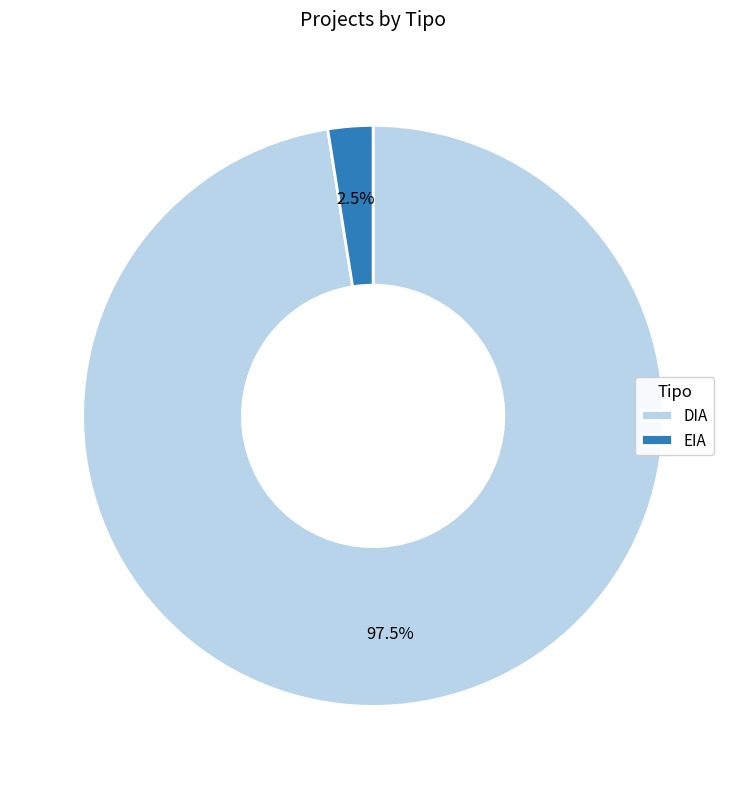

Approximately how many times larger is the value at DIA compared to EIA?

39.0